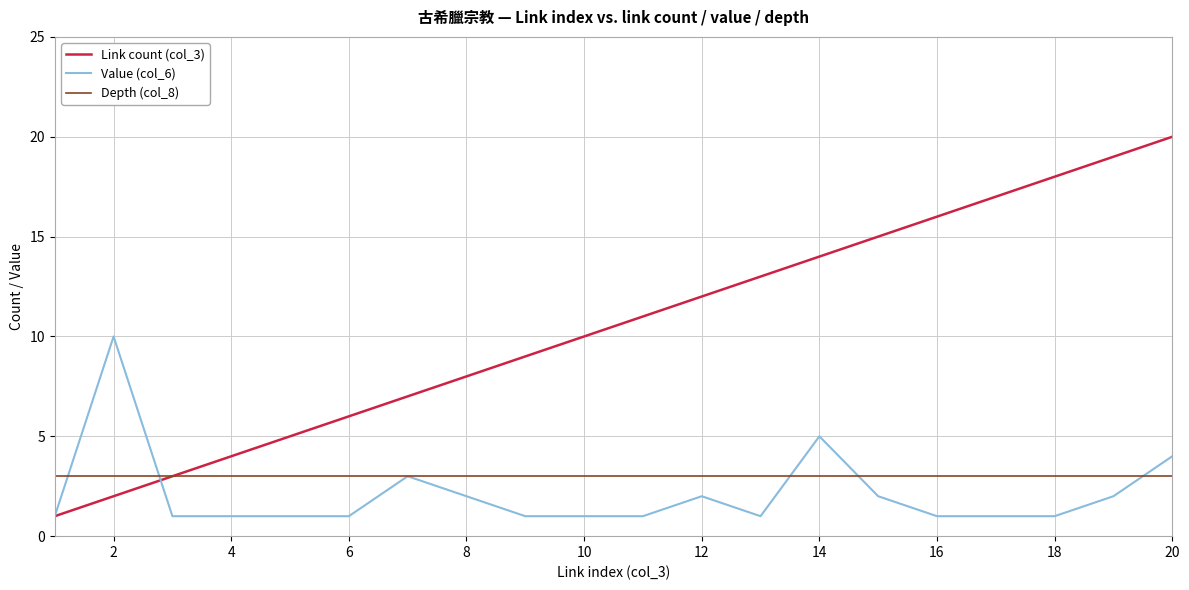

Does the chart display data point markers on the line(s)?

No